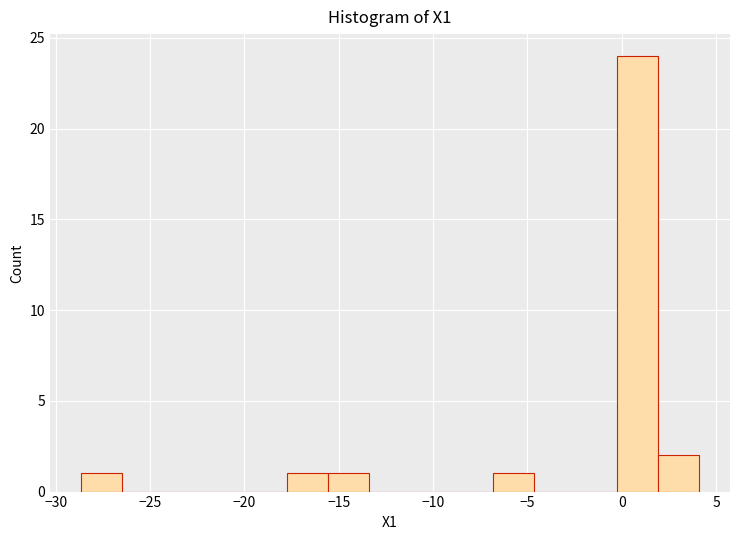

How tall is the bar that spans -28.5 to -26.5 on the x-axis? Neither the bar edges nor the heights are printed on the chart, so give them approximately, as read against the axes.

1